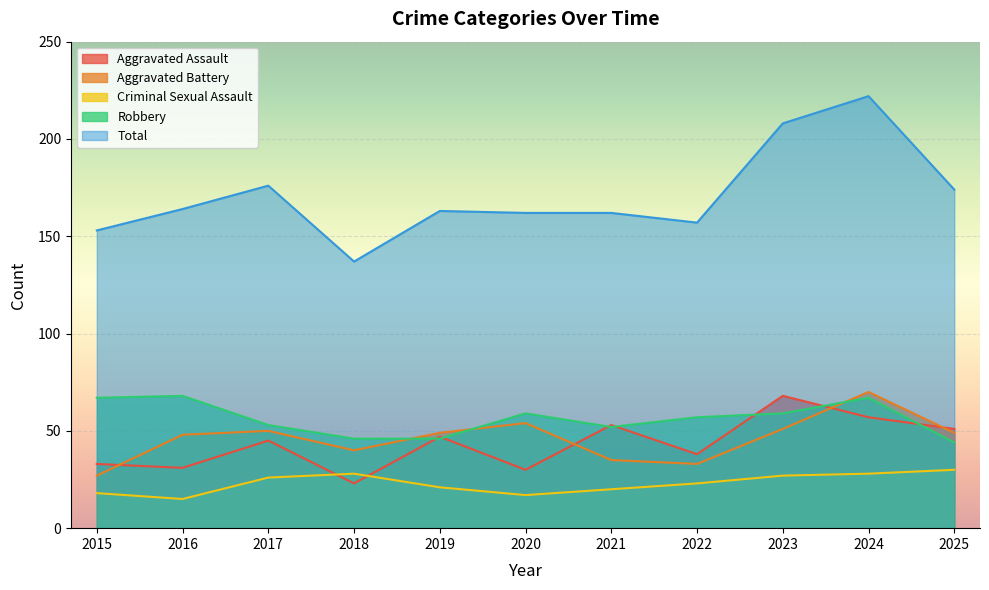

At which label does Aggravated Battery first exceed 49?

2017